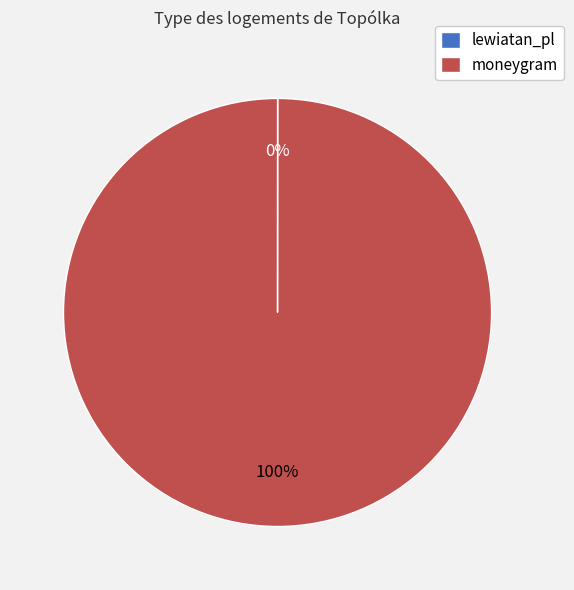

To the nearest percent, what is the difference between the largest and smallest slice percentages?

100%